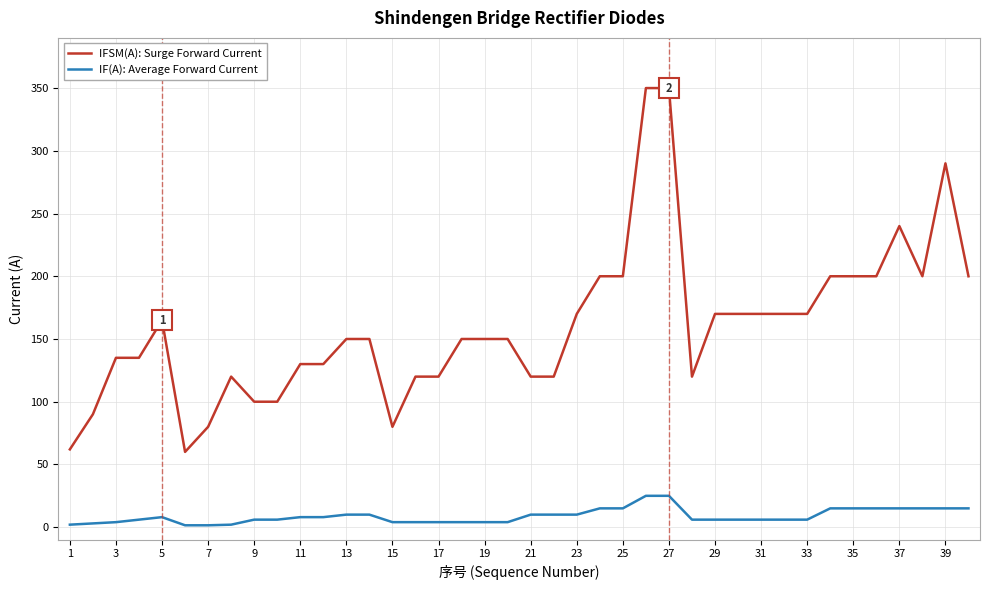

Does the chart display data point markers on the line(s)?

No